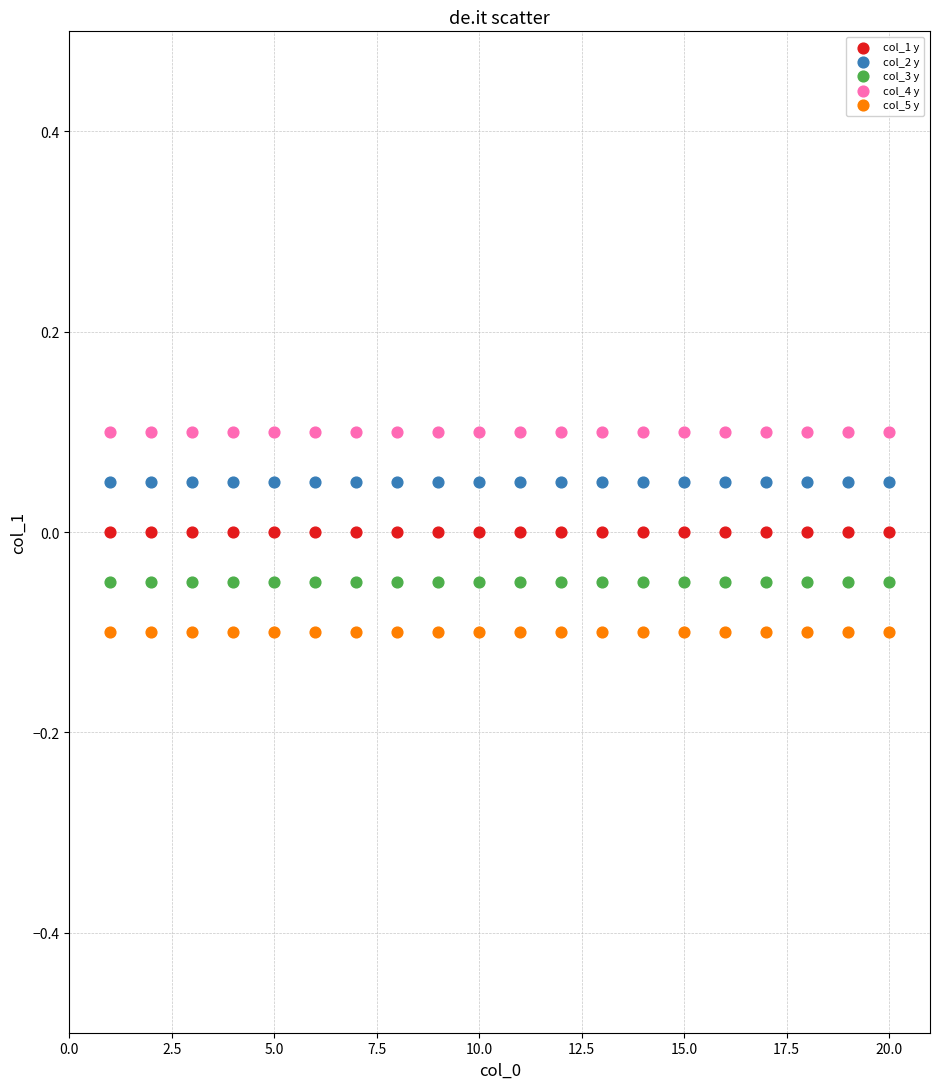

Which series contains the lowest Y value?

col_5 y